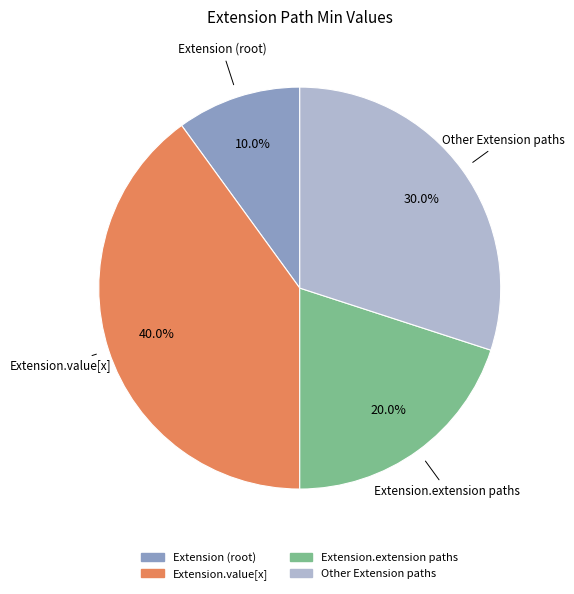

Combined, what portion of the pie is Other Extension paths and Extension.value[x]?

70.0%